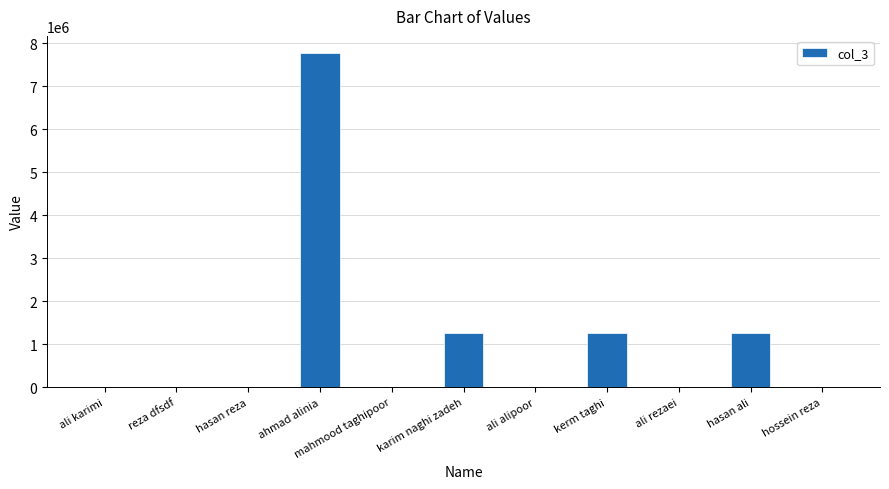

Which label corresponds to the largest value in the chart?

ahmad alinia